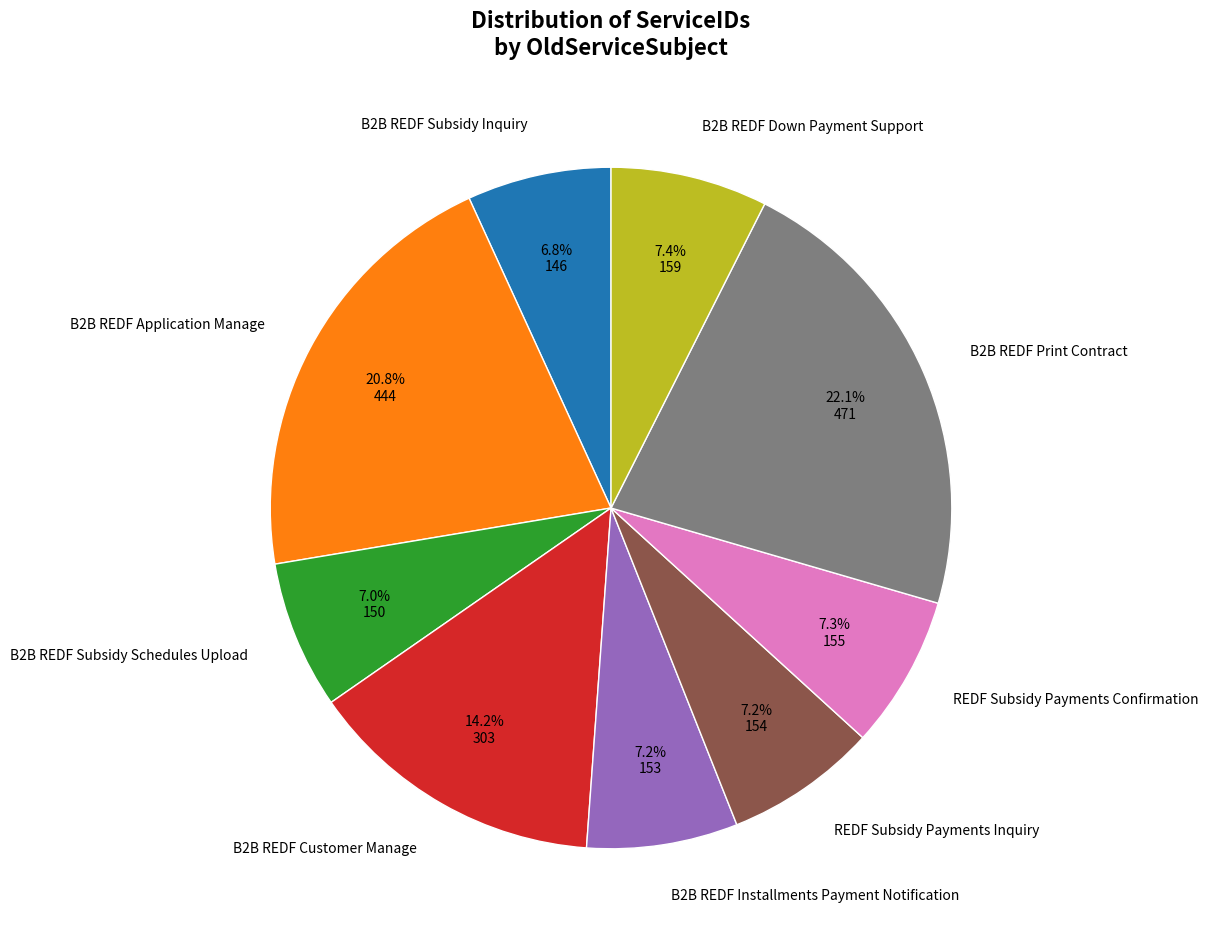

Does any single category account for the majority?

No